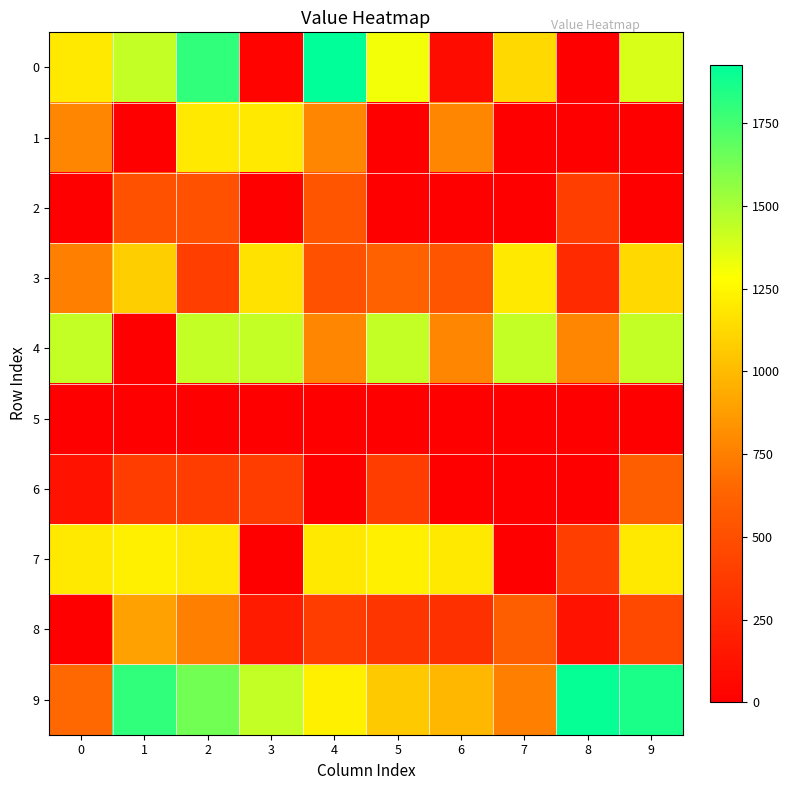

Which category has the highest value across all series?

4